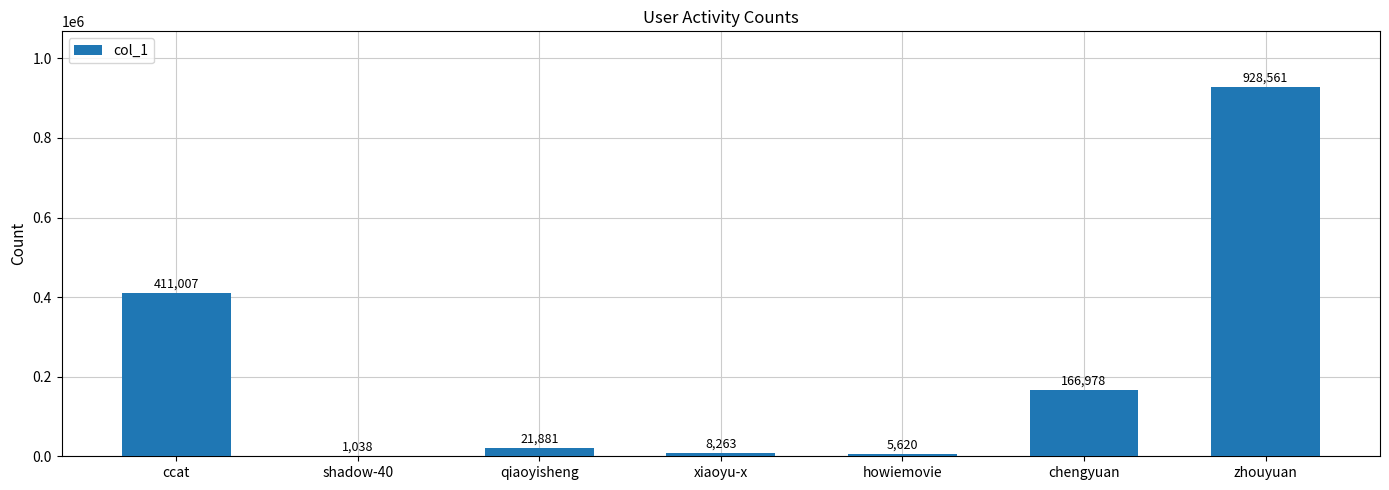

What is the greatest value displayed?

928561